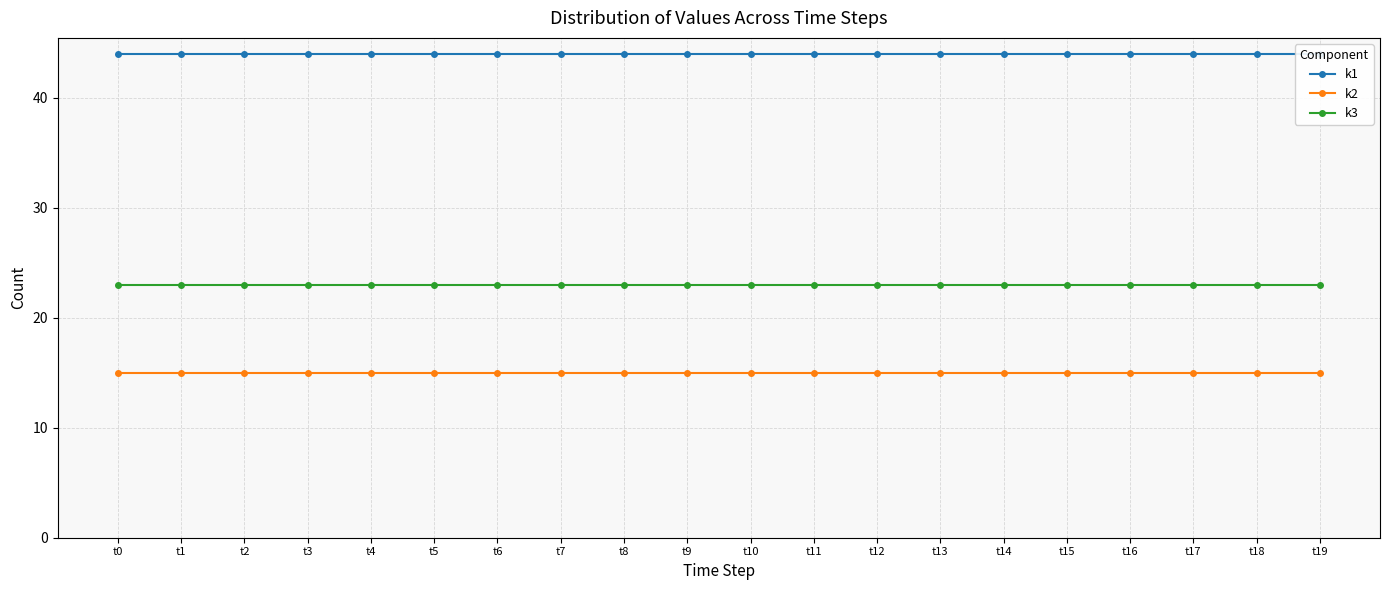

The value of k3 at t11 is 15. True or false?

False